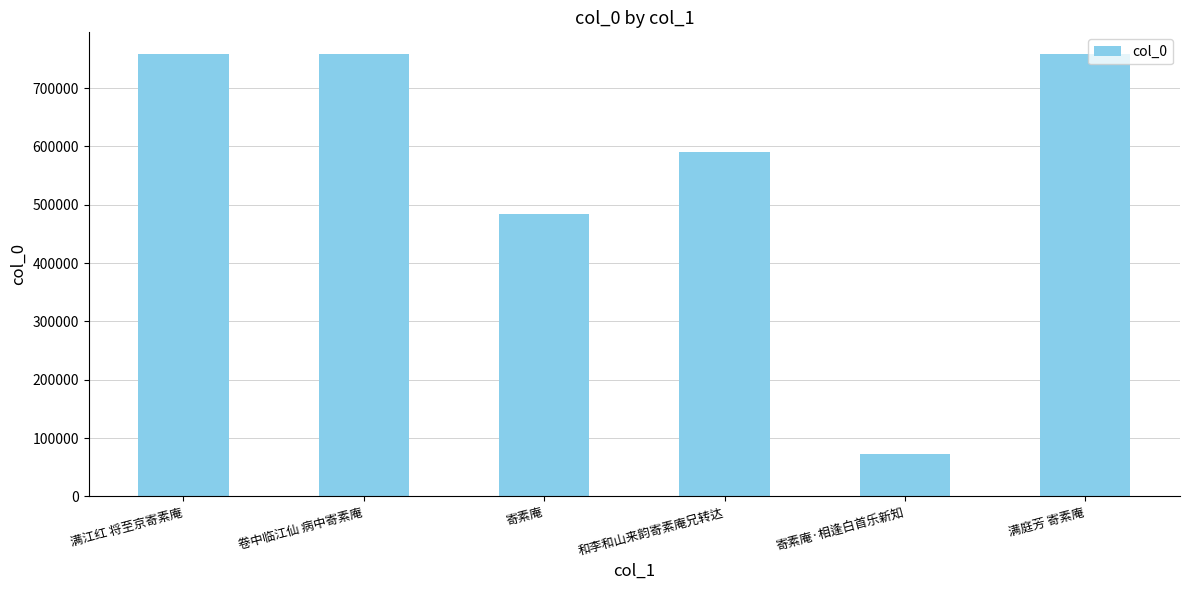

At which label does the data first exceed 757806?

满江红 将至京寄素庵